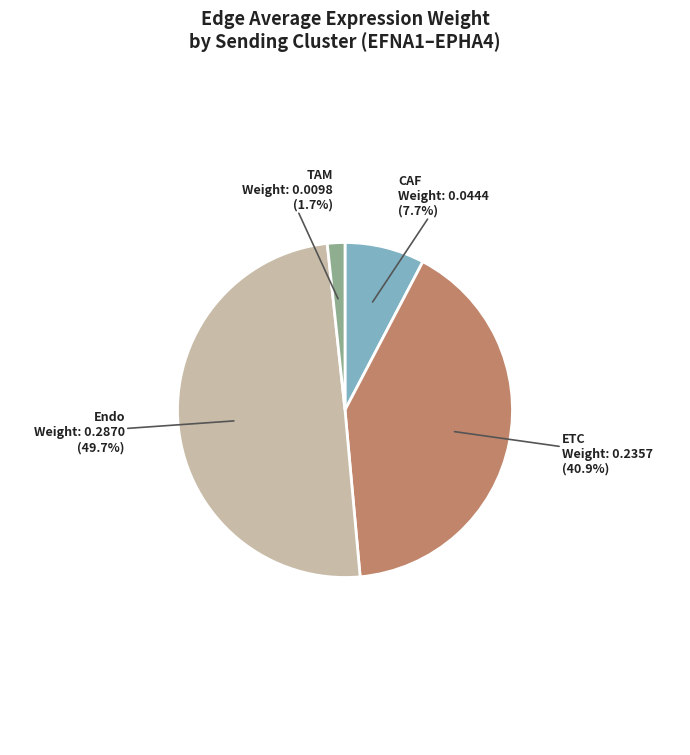

Is there a majority slice in this chart?

No